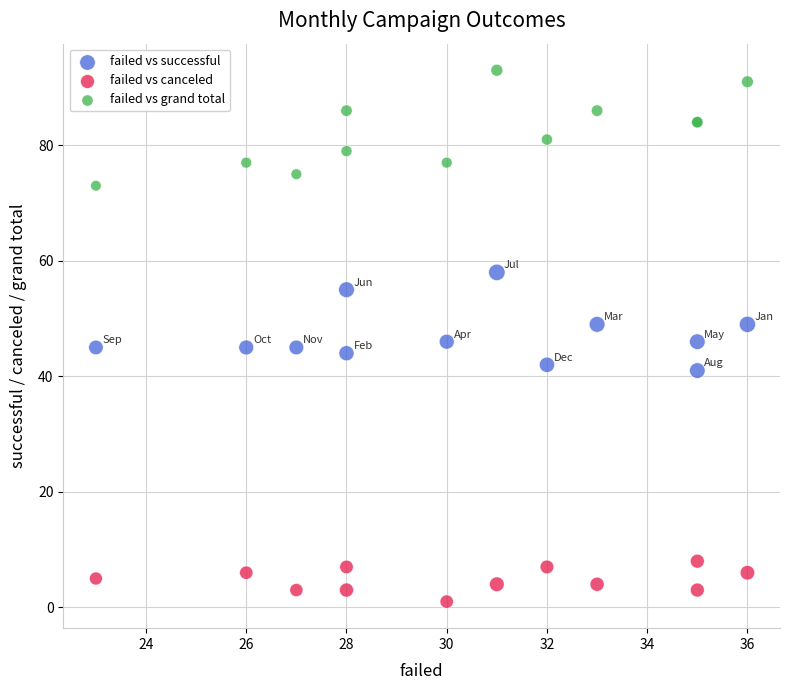

Which series reaches the maximum Y coordinate?

failed vs grand total